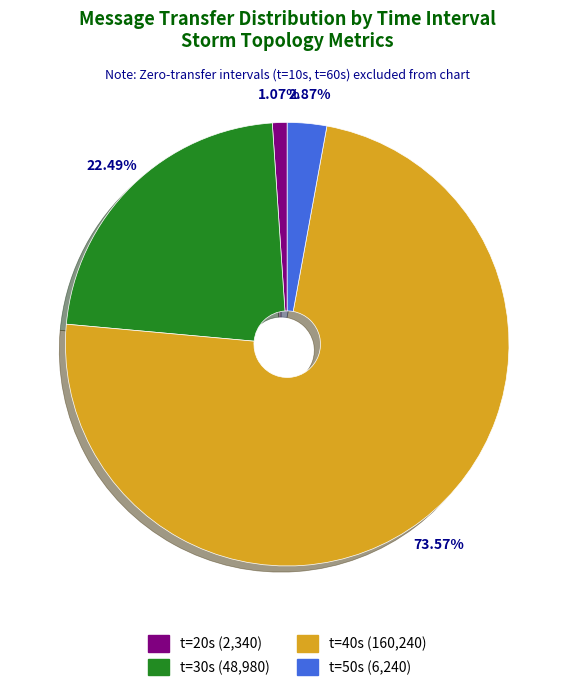

Between t=30s (48,980) and t=20s (2,340), which is larger?

t=30s (48,980)